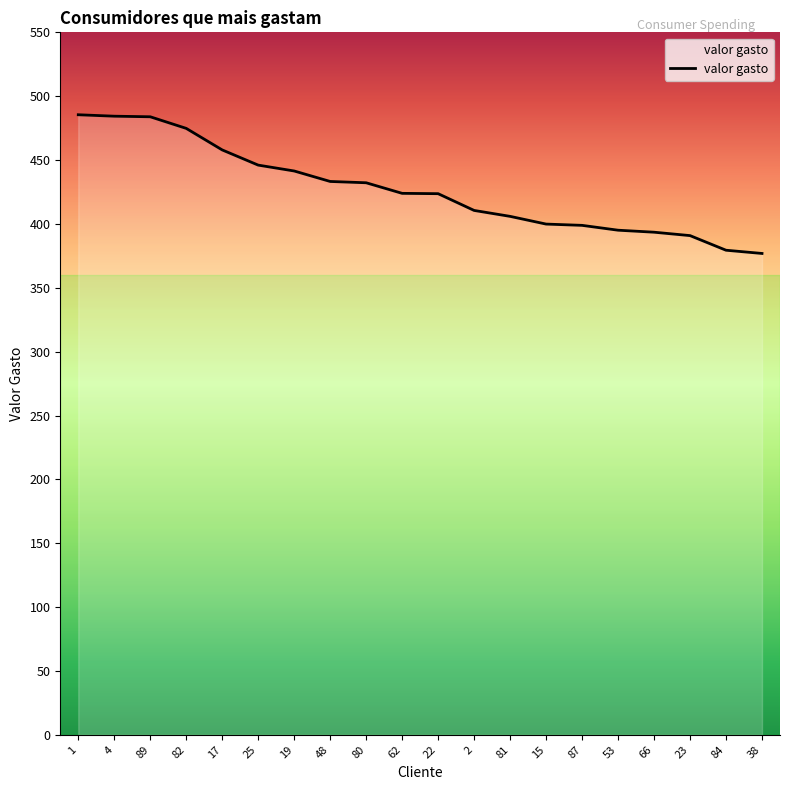

The value at 84 is 98.4. True or false?

False